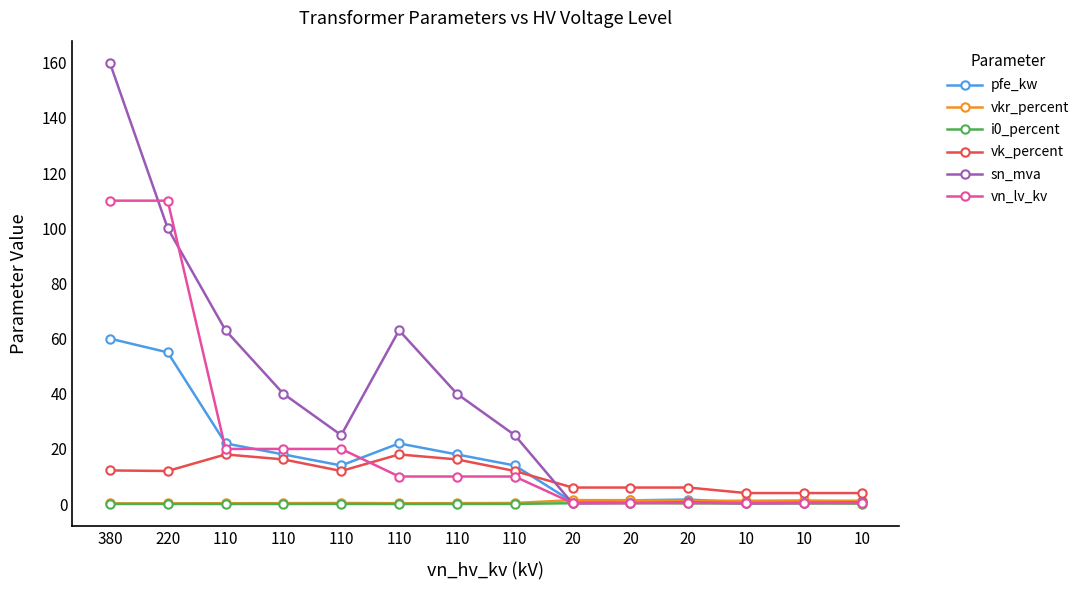

Count the number of categories in the chart.

14